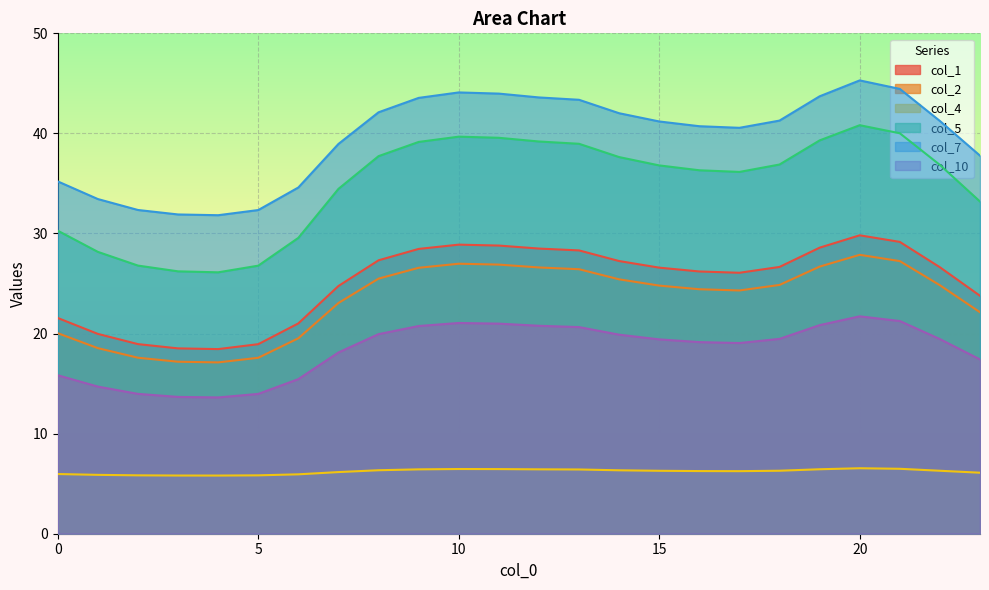

Rank the series at 2 from highest to lowest value.

col_7, col_5, col_1, col_2, col_10, col_4